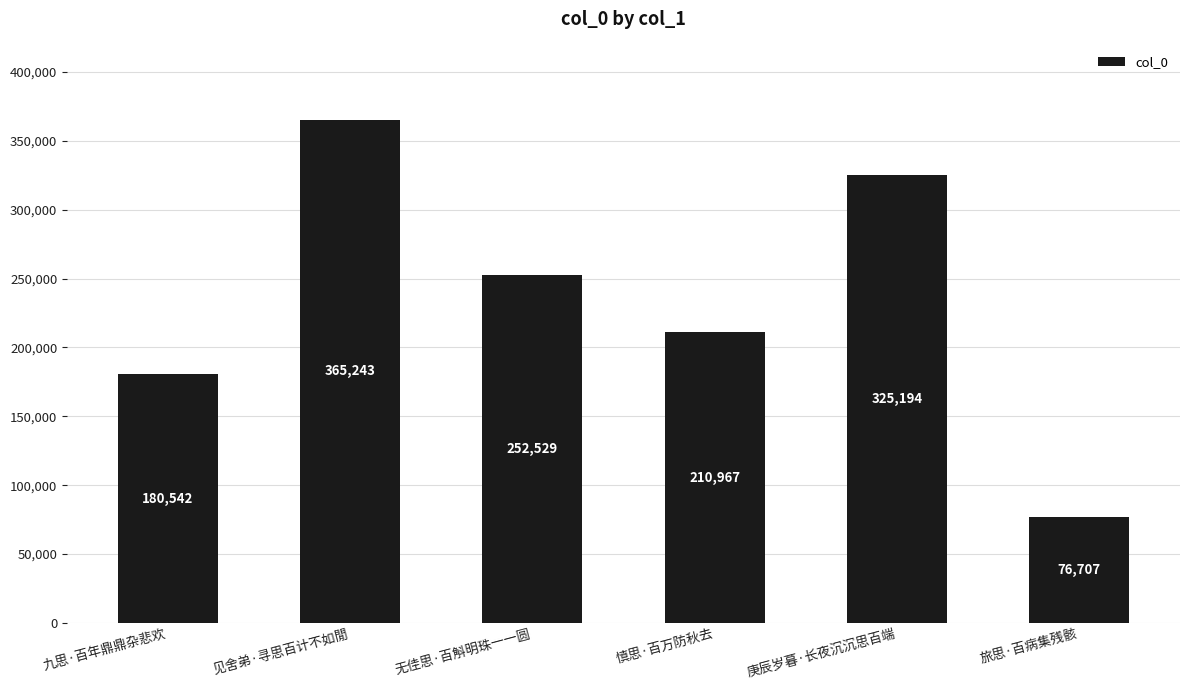

How many data points are less than 252529?

3